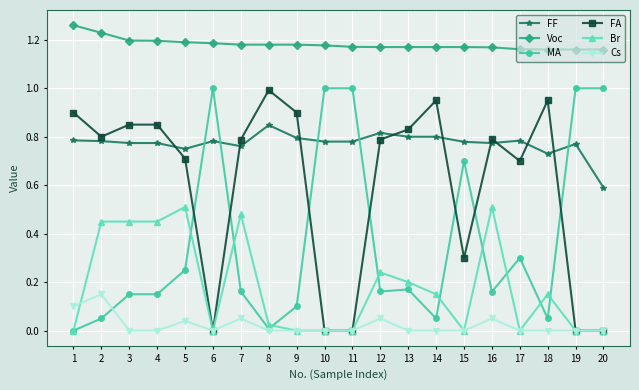

True or false: Cs has more than 1 points higher than both neighbors.

True